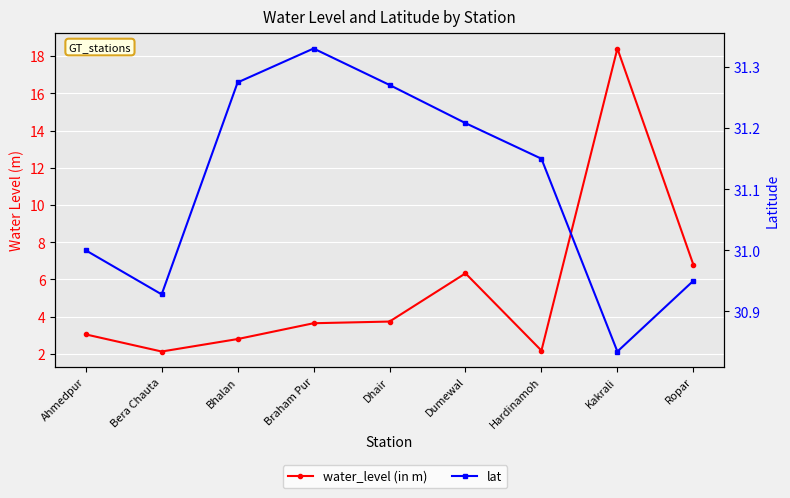

At how many categories does at least one series exceed 15?

9